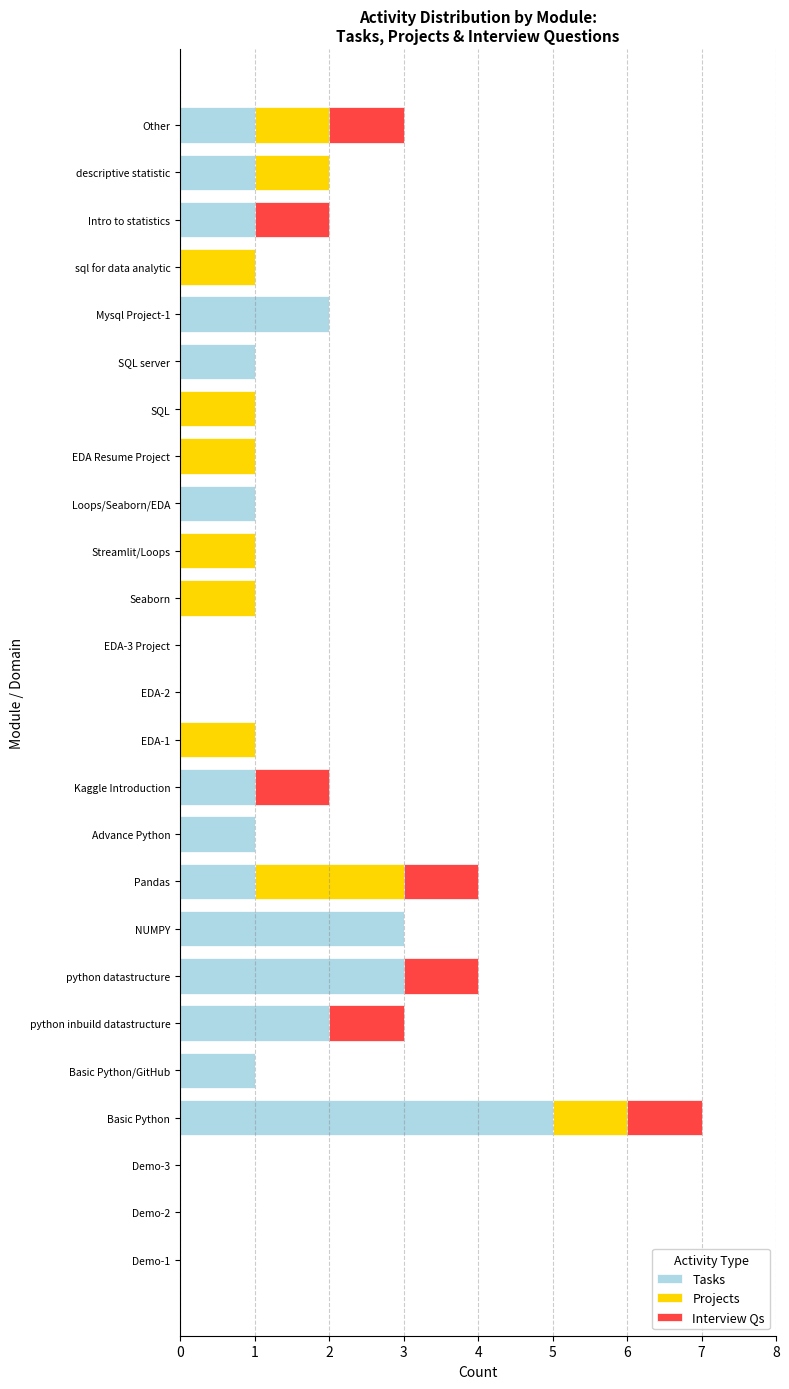

Which category has the highest value in the Tasks series?

Basic Python